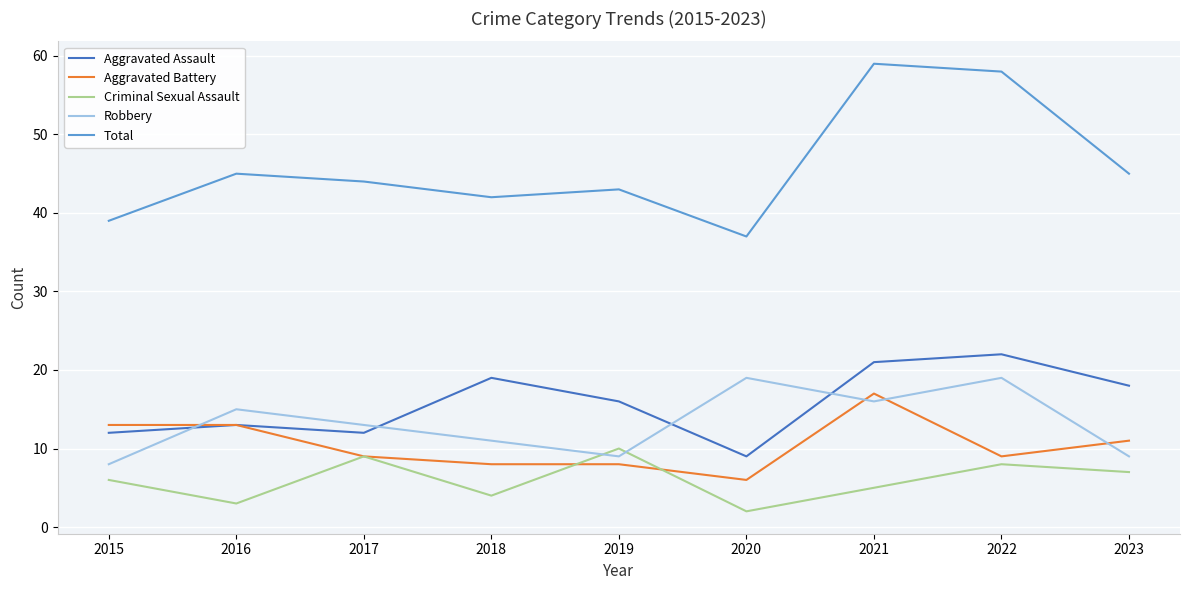

What is the difference between the maximum and second lowest values in the Criminal Sexual Assault series?

7